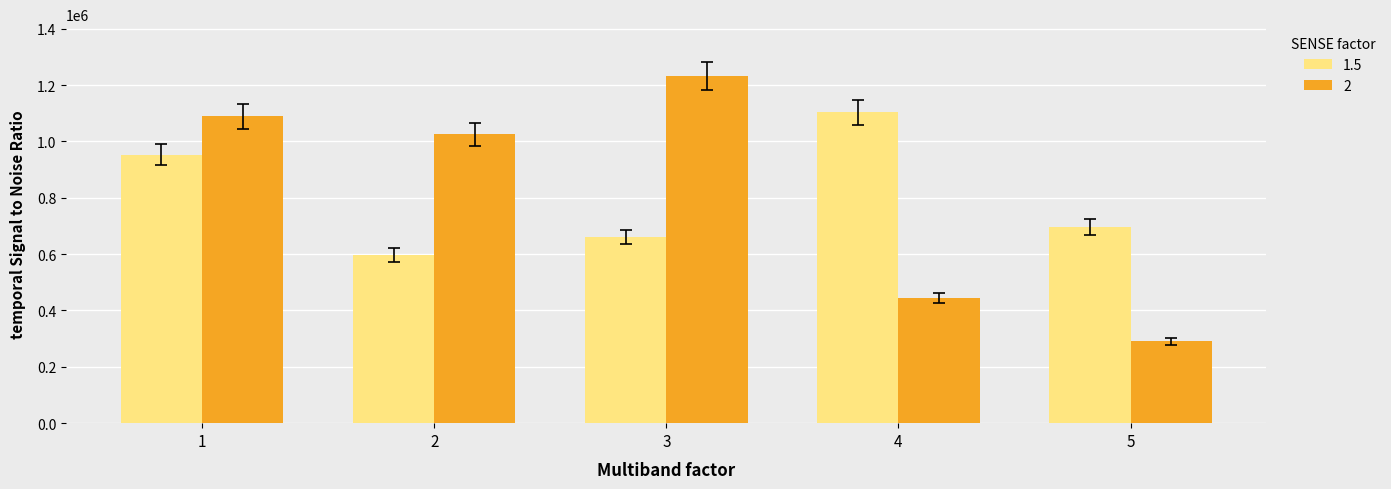

Does the chart contain stacked bars?

No